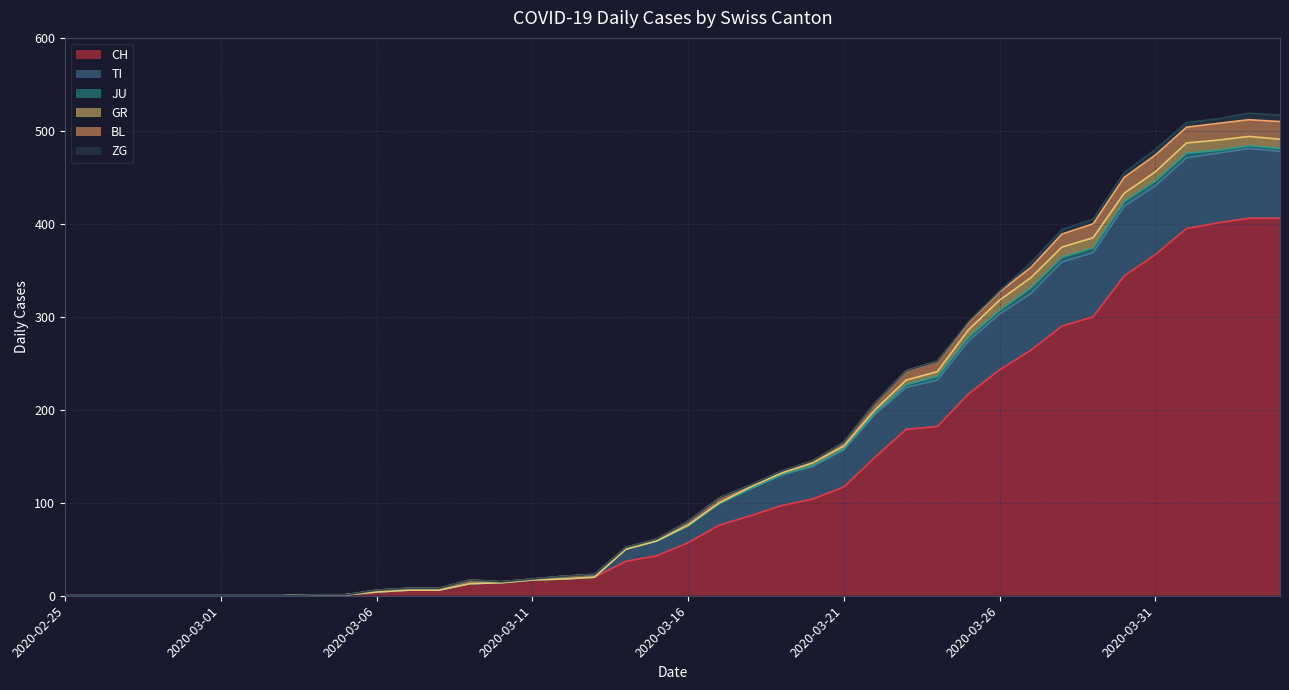

At 2020-03-31, list the series in order from largest to smallest.

CH, TI, BL, GR, ZG, JU